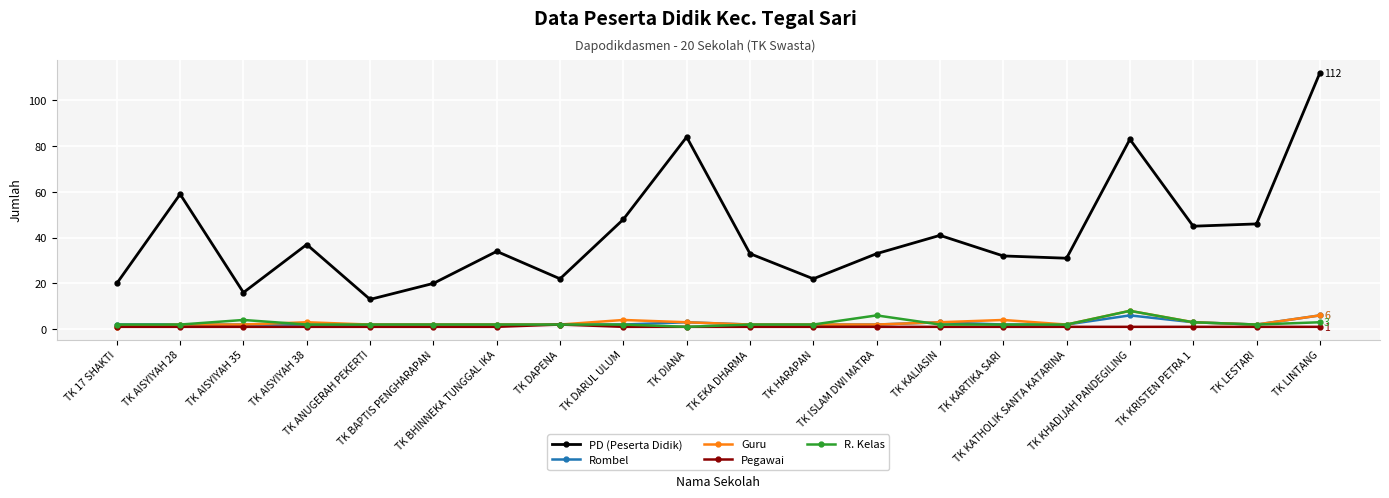

At which category is the sum across all series the highest?

TK LINTANG